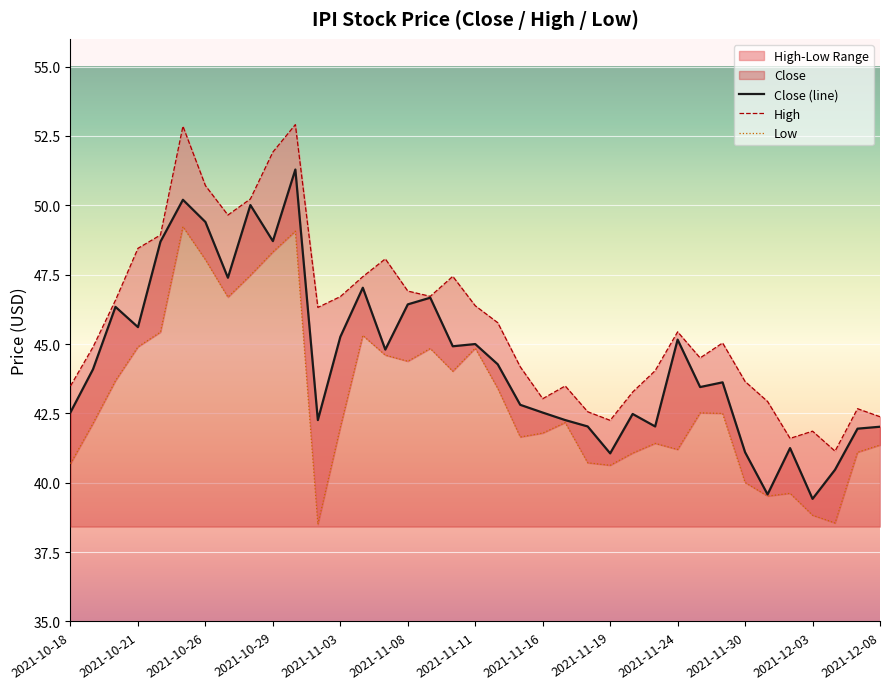

What is the sum of the Close (line) values at 34 and 22?

82.7